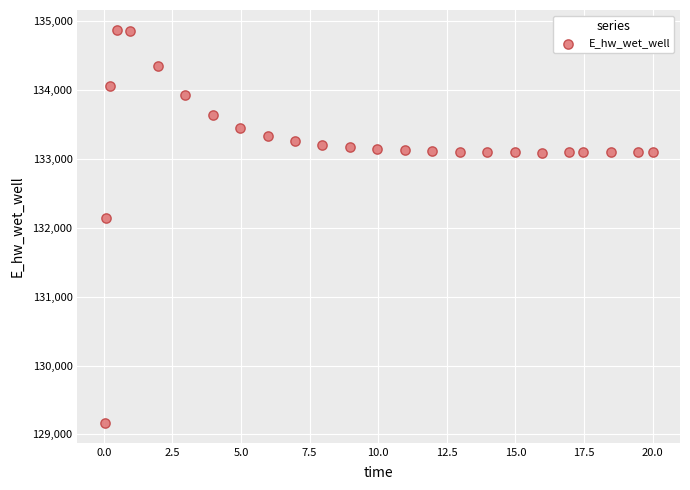

What is the range of Y values (max minus min)?

5714.9